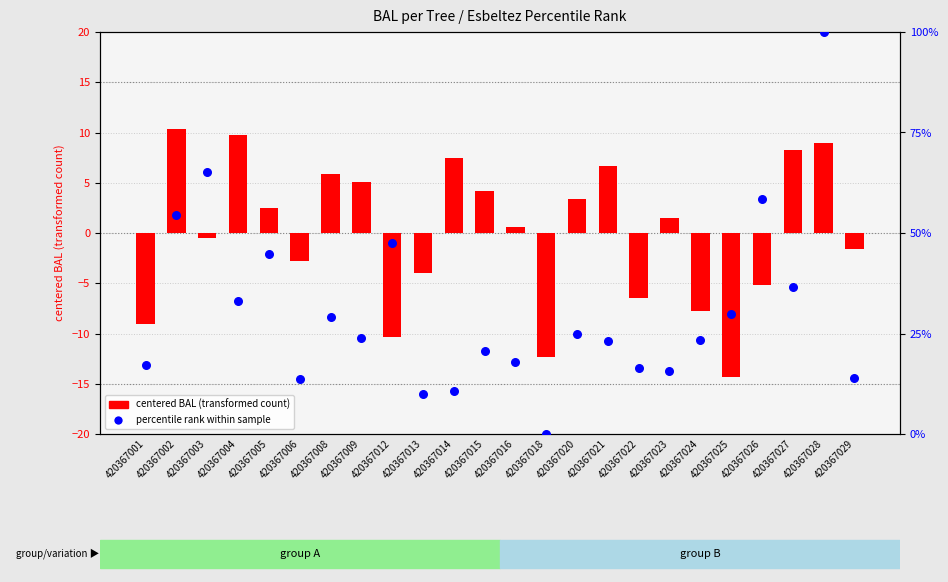

What are all the series names shown in the legend?

centered BAL (transformed count), percentile rank within sample